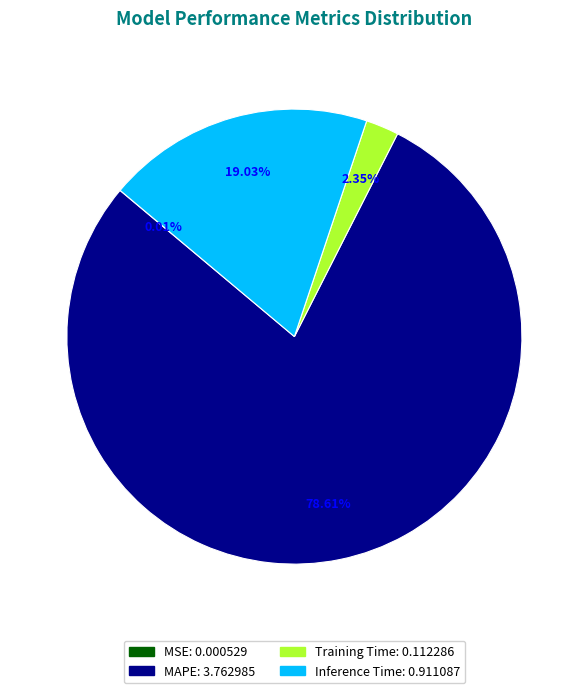

Between MAPE and Inference Time, which is larger?

MAPE